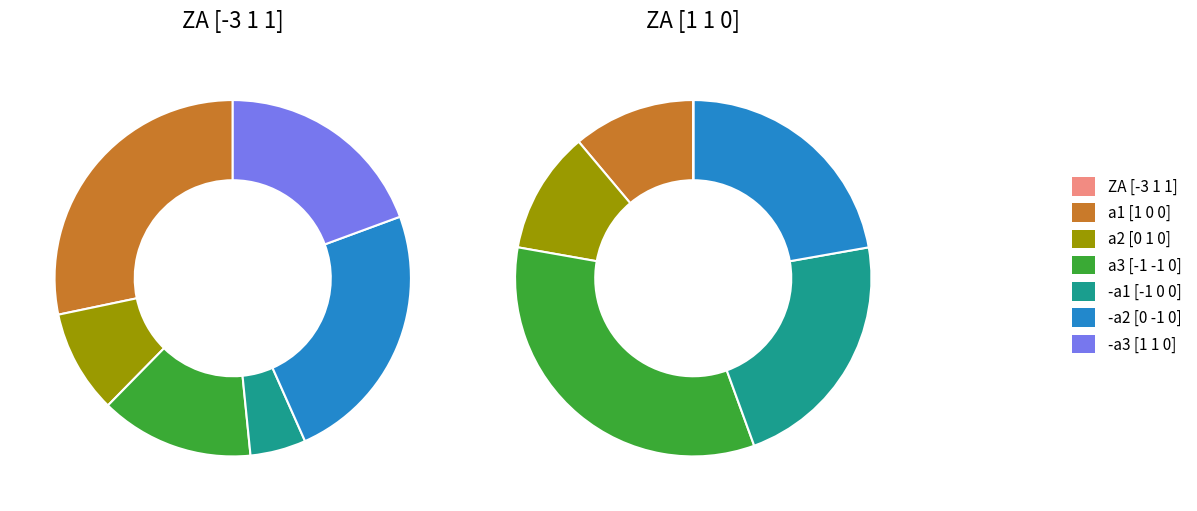

To the nearest percent, what portion does a2 [0 1 0] represent?

9%